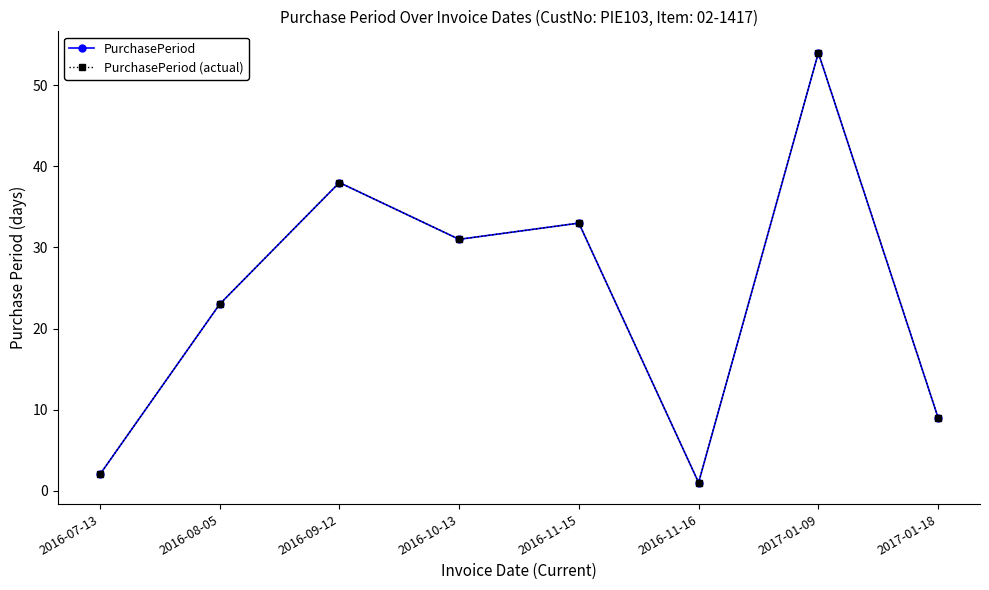

At which category does PurchasePeriod (actual) reach its first local valley?

2016-10-13